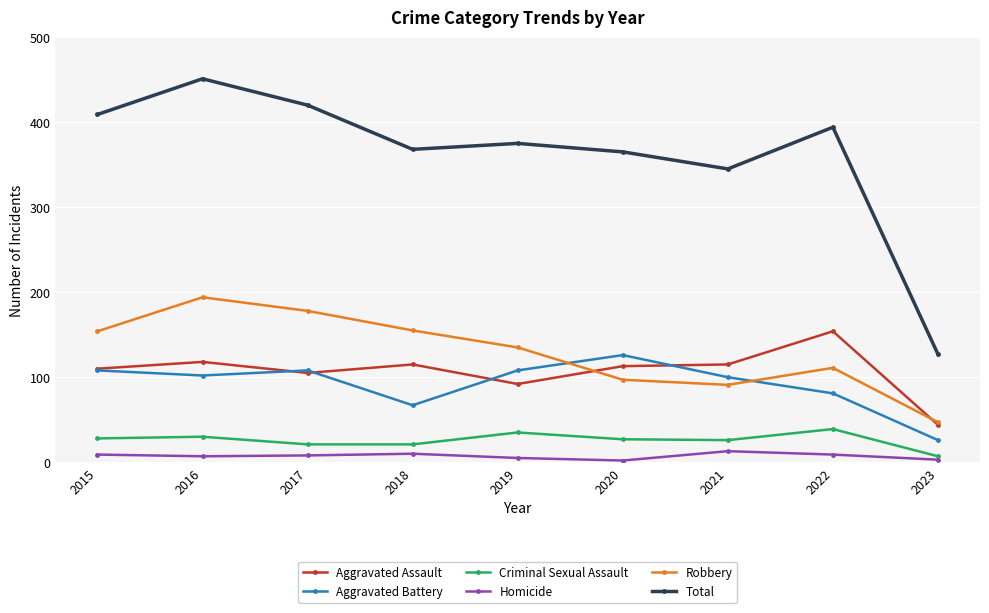

At which label does Criminal Sexual Assault first exceed 27?

2015